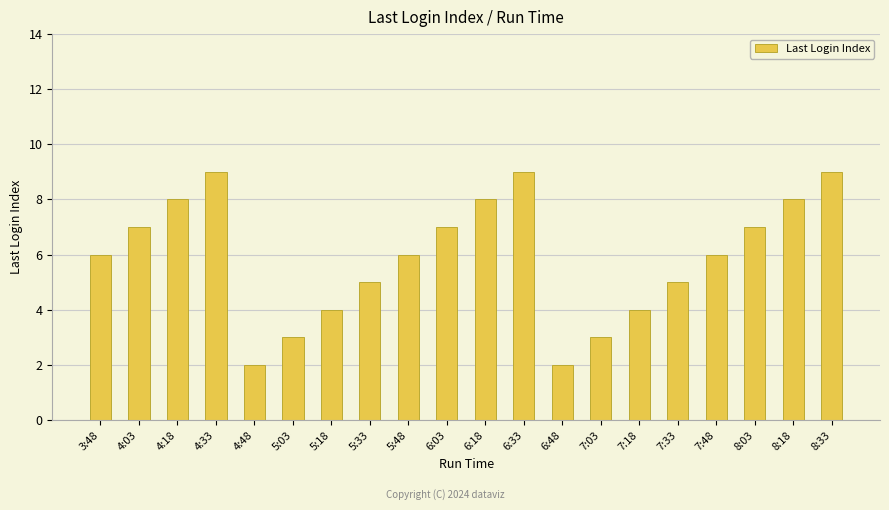

Count the values in the range 4 to 8.

13